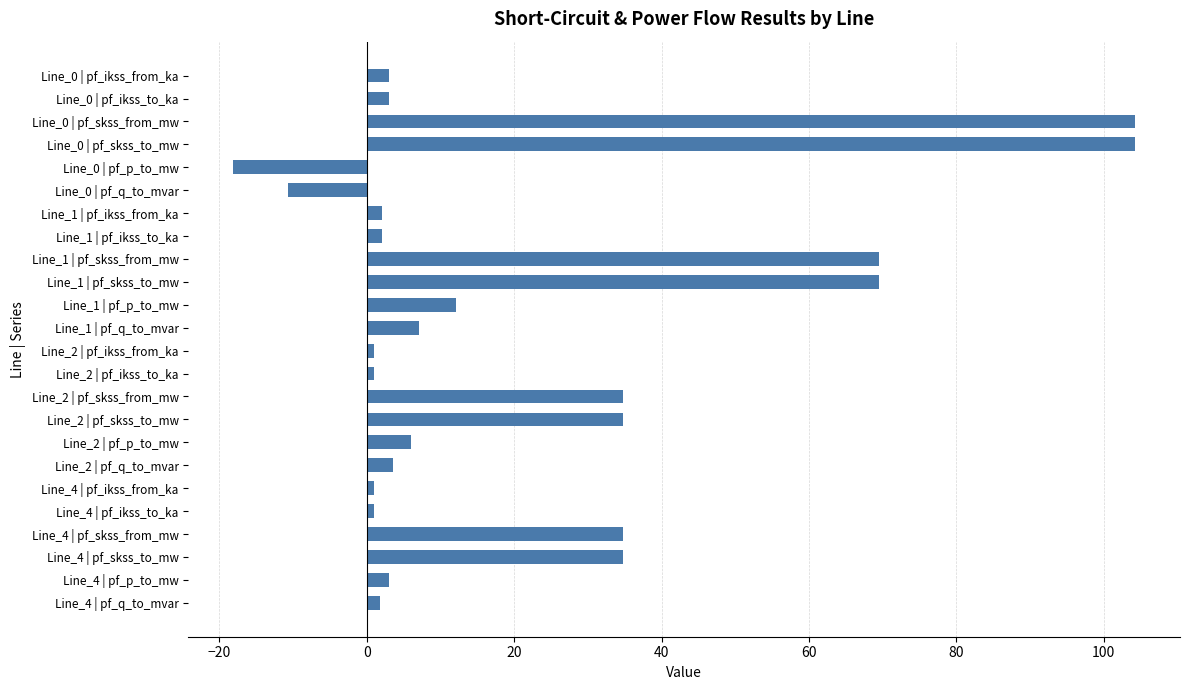

What is the difference between the values at Line_1 | pf_q_to_mvar and Line_2 | pf_skss_to_mw?

27.6